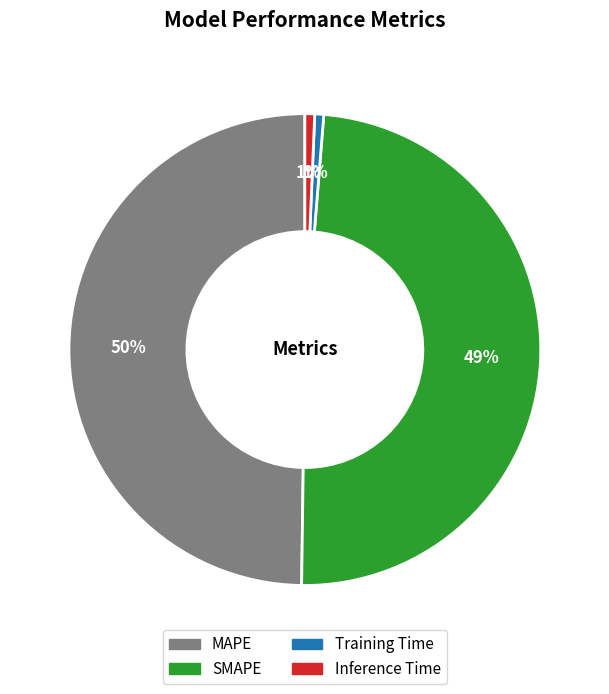

To the nearest percent, what is the difference between the SMAPE and Training Time slice percentages?

48%